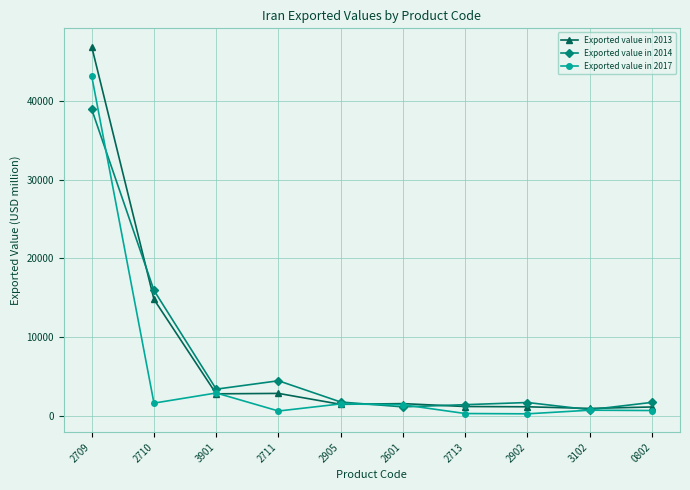

Which category has the highest value in the Exported value in 2014 series?

2709